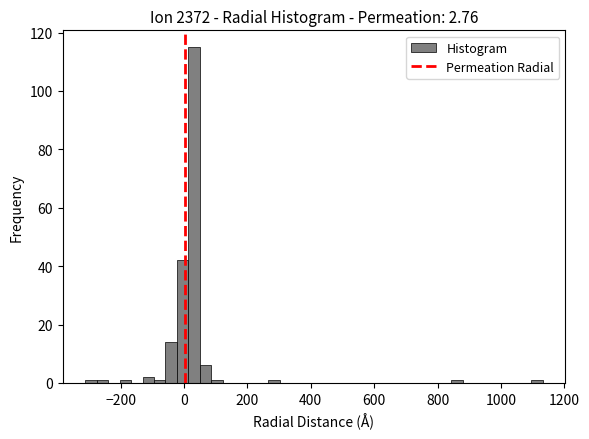

Around what value on the x-axis is the tallest bar? Give the approximate position of its centre, as read against the axis.

40